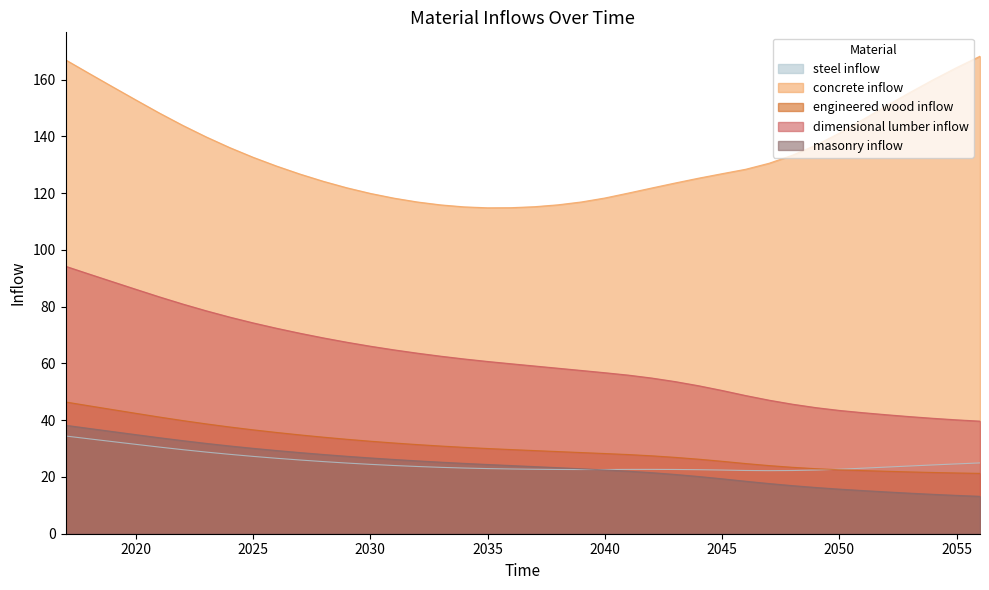

What is the sum of all Sum_steel_inflow values?

1002.7